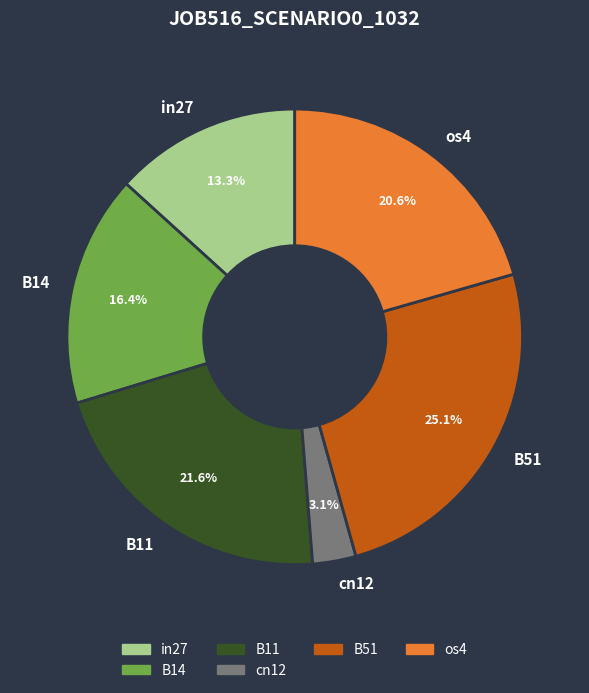

What is the ratio of the value at B51 to the value at in27?

1.9